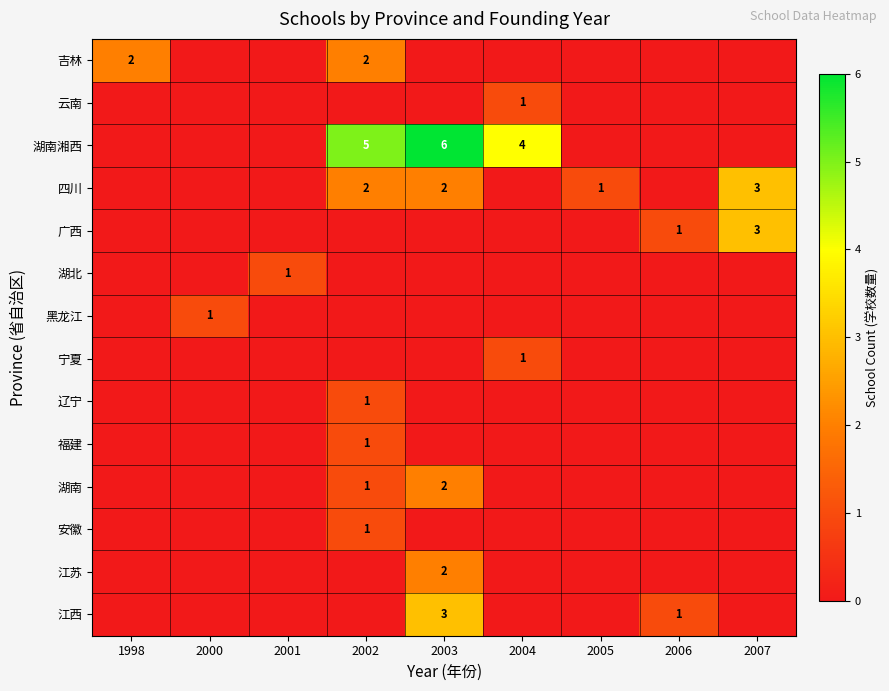

Is it true that 安徽 equals 1 at 2002?

True